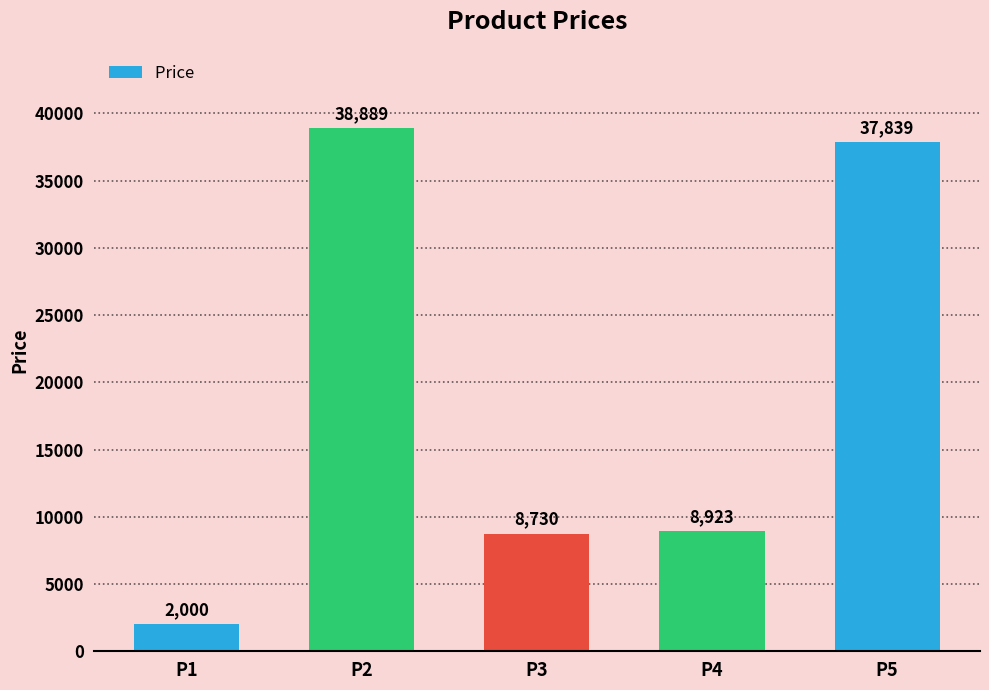

Which label corresponds to the largest value in the chart?

P2